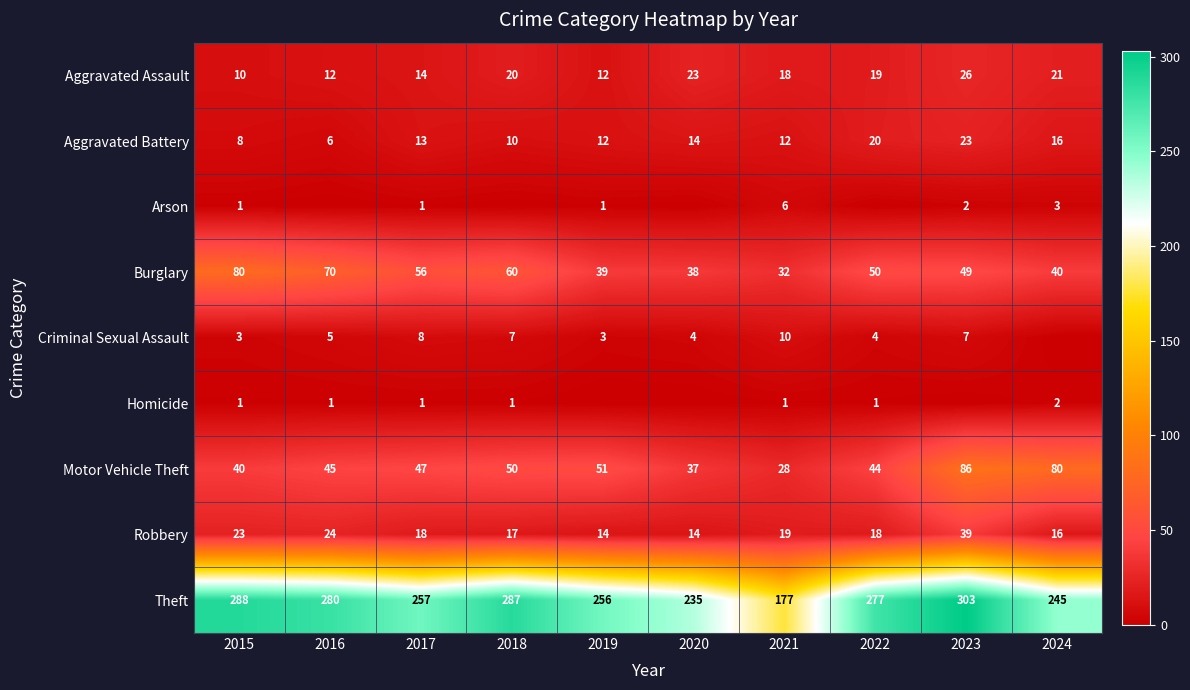

Which category has the highest value in the Robbery series?

2023